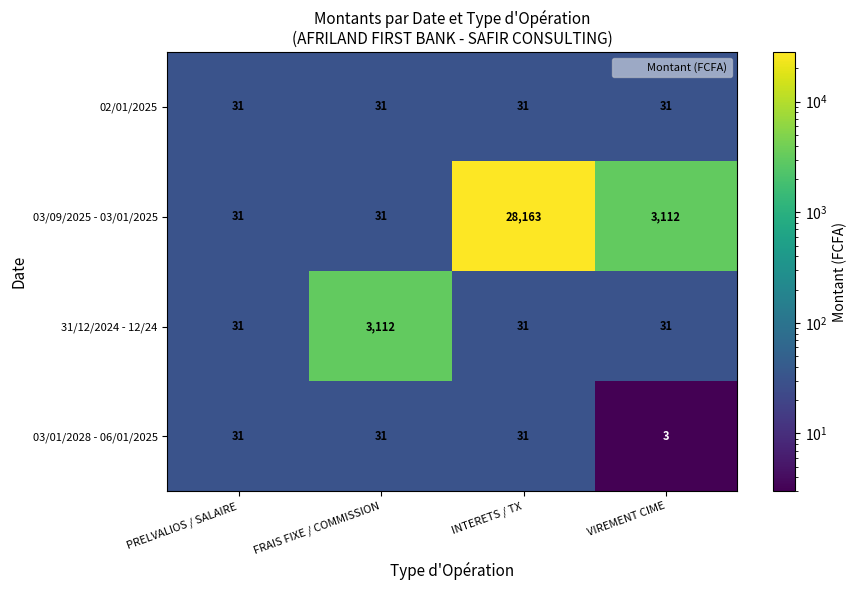

Which label corresponds to the largest value in the chart?

INTERETS / TX